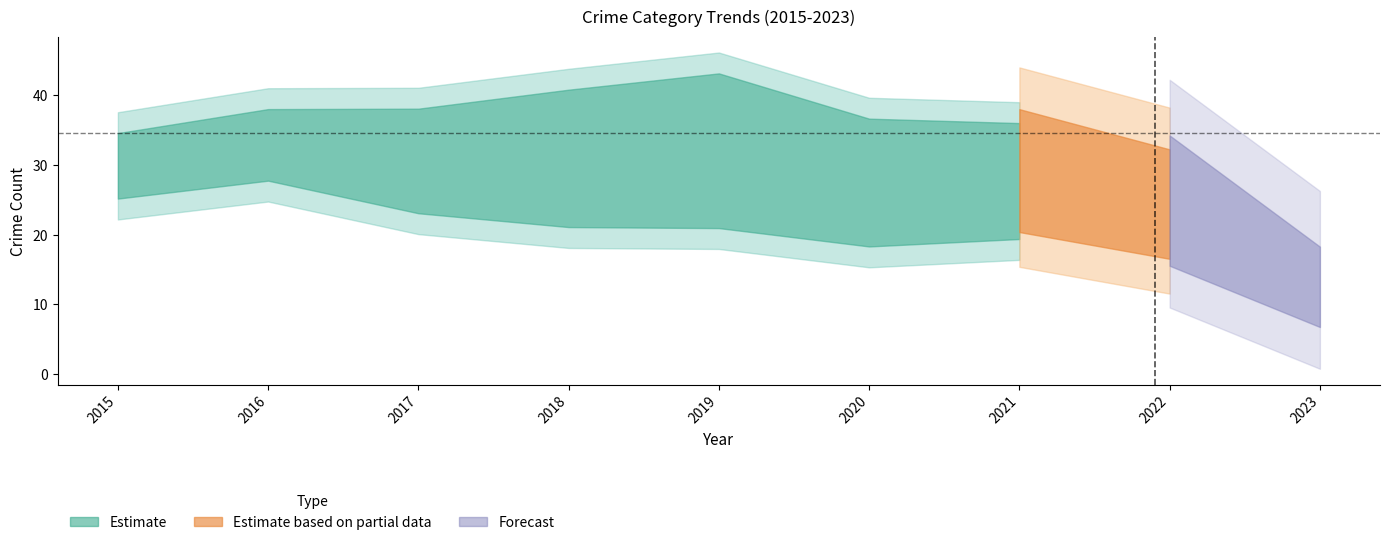

Which has a higher value, 2017 or 2015?

2015